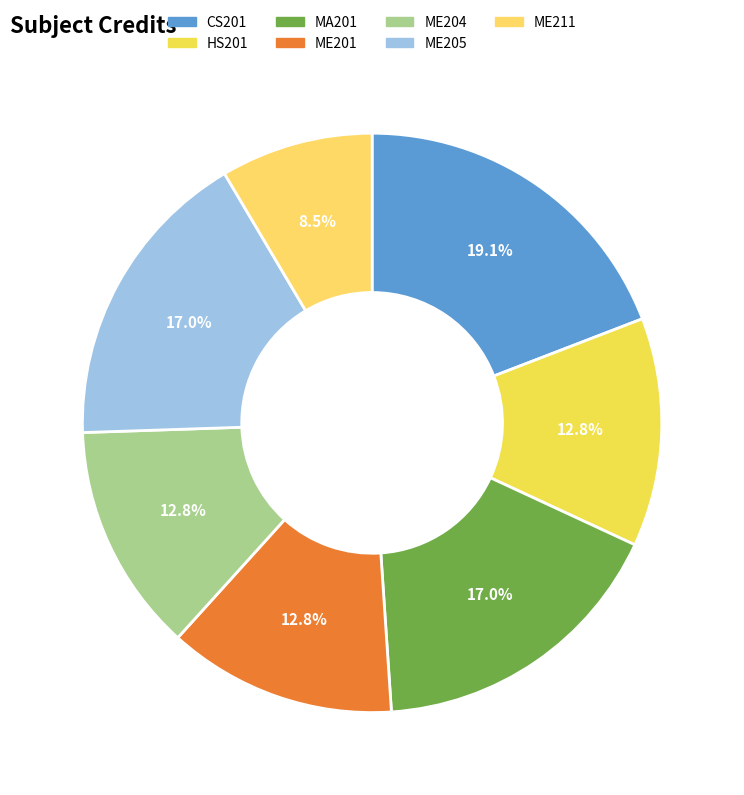

To the nearest percent, what percentage of the pie is ME211?

9%